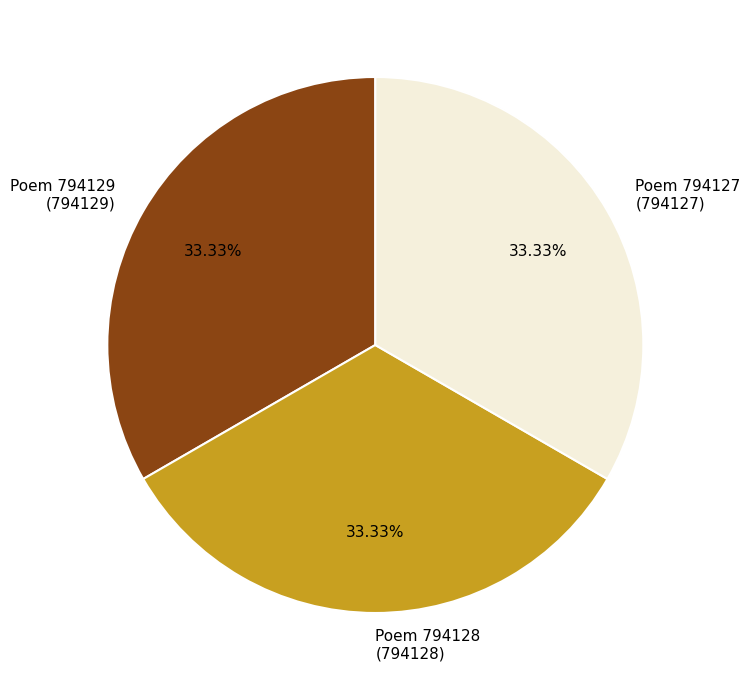

Do Poem 794127 (794127) and Poem 794129 (794129) together represent more than half of the pie?

Yes